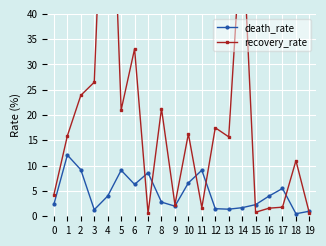

What is the difference between the maximum and minimum values in the recovery_rate series?

92.3